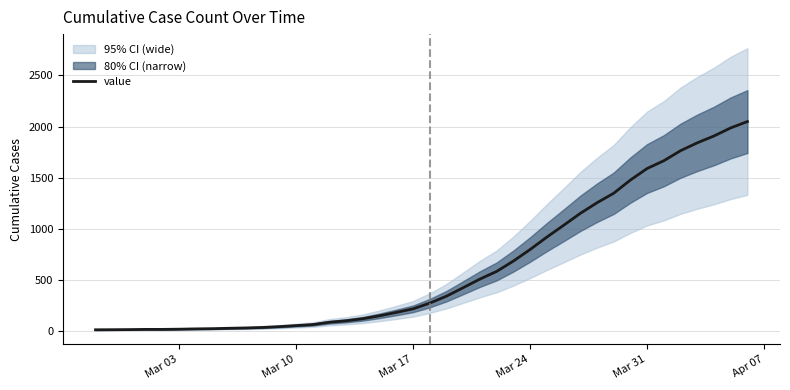

What is the highest value of the value series?

2049